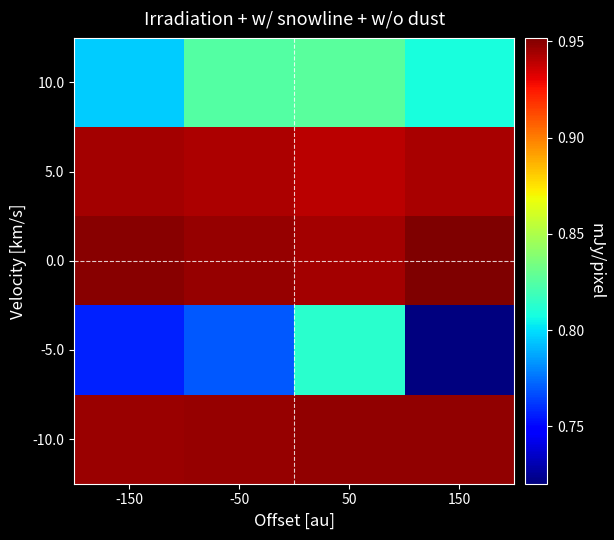

Which series changed the most between -150 and 50?

-5.0